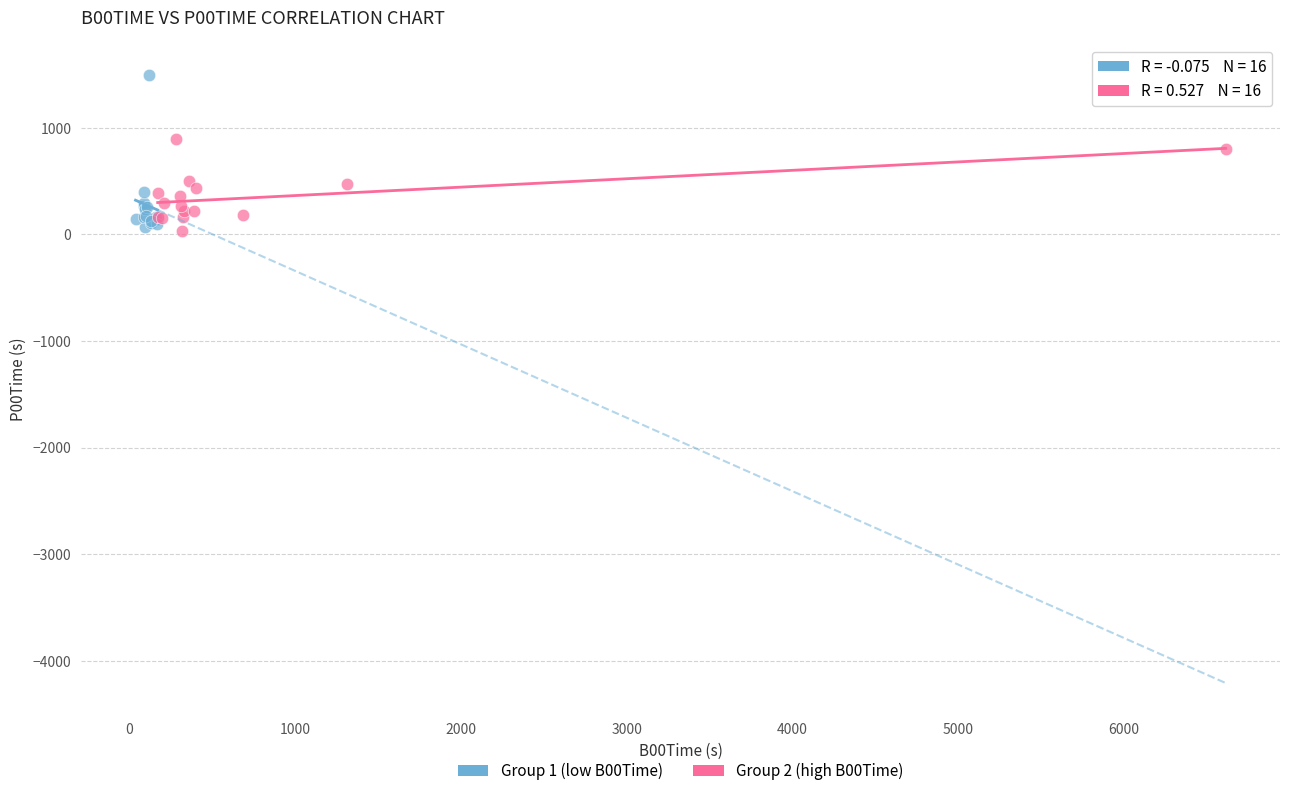

Which series has the largest Y range (max minus min)?

Group 1 (low B00Time)